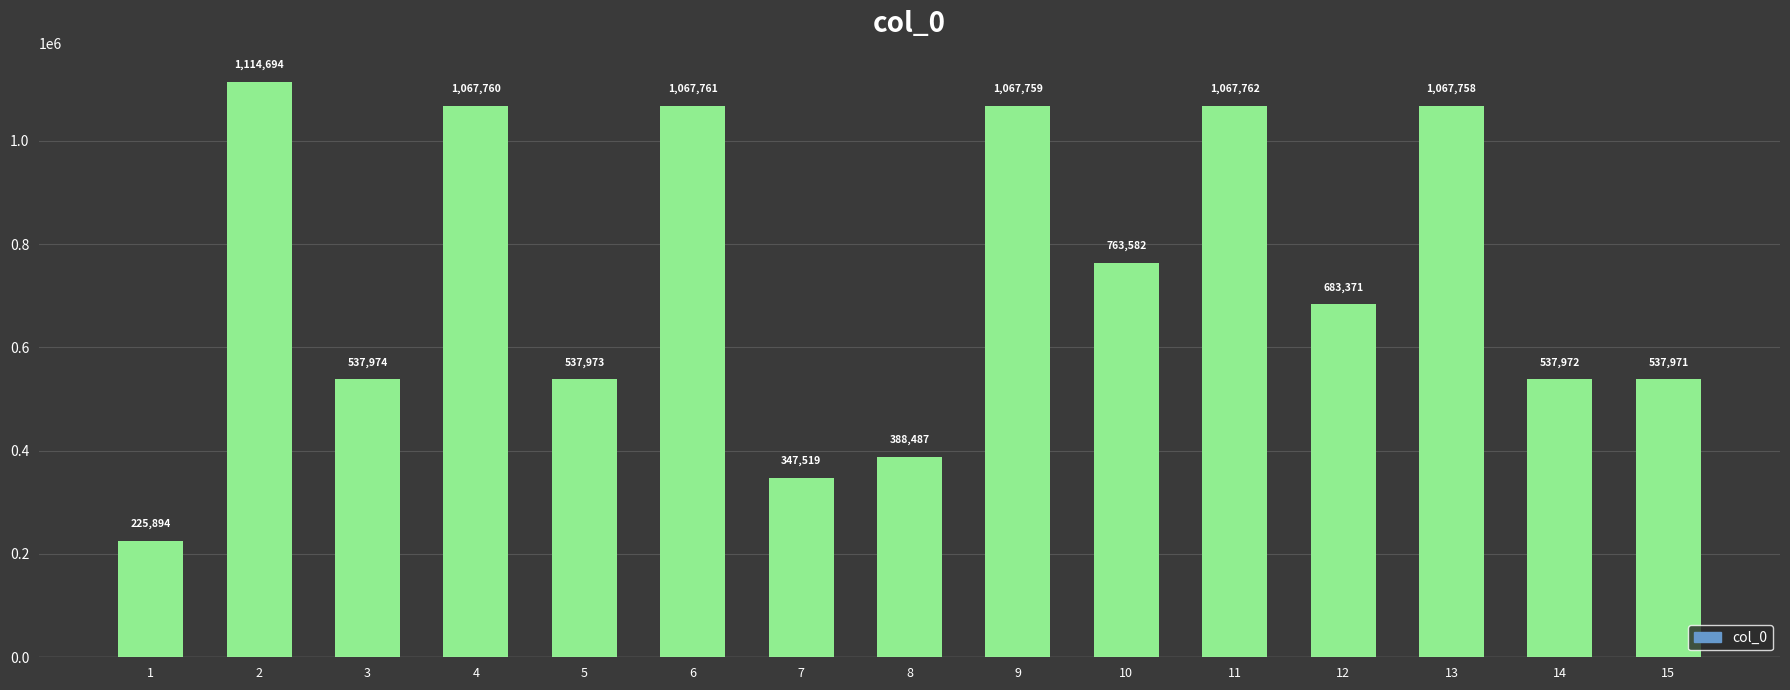

Reading left to right, extract all data points from this chart.

225894	1114694	537974	1067760	537973	1067761	347519	388487	1067759	763582	1067762	683371	1067758	537972	537971